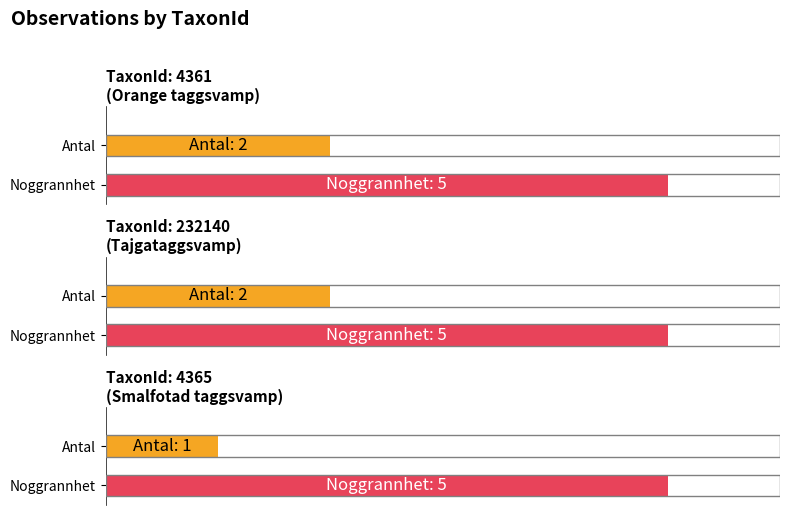

What is the lowest value of the Antal series?

1